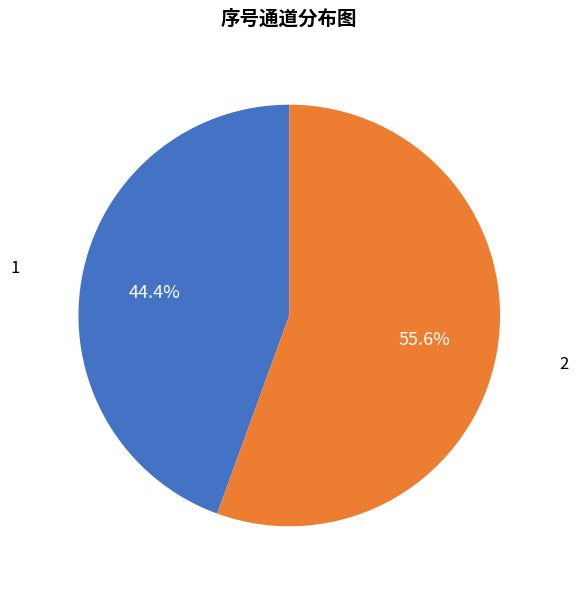

Is there a majority slice in this chart?

Yes